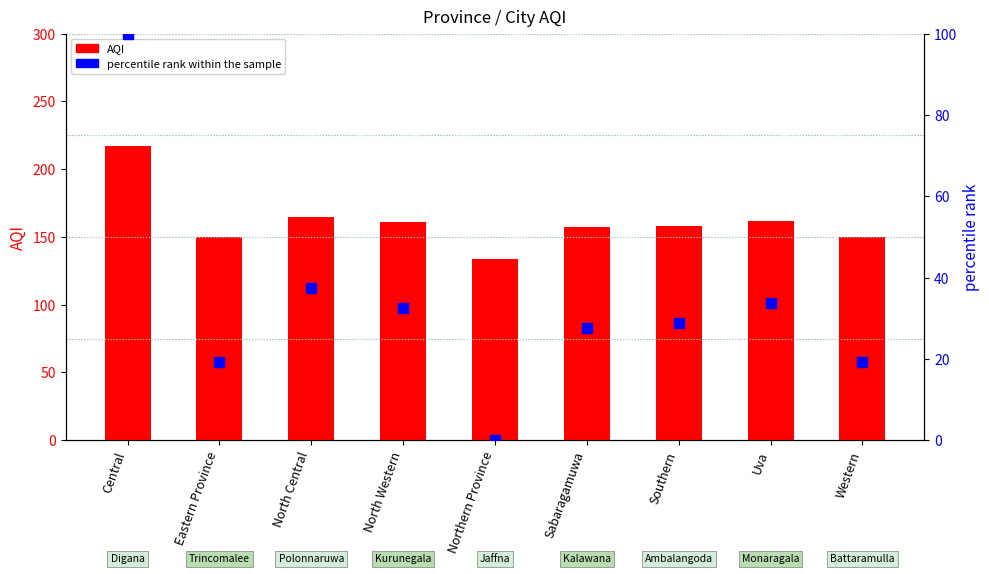

Which series has the widest spread of Y values?

percentile rank within the sample